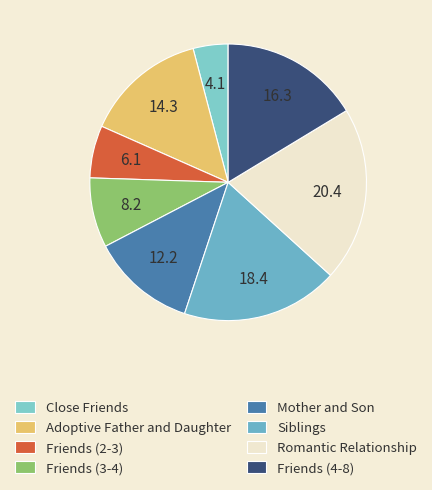

Count the number of slices in the pie.

8